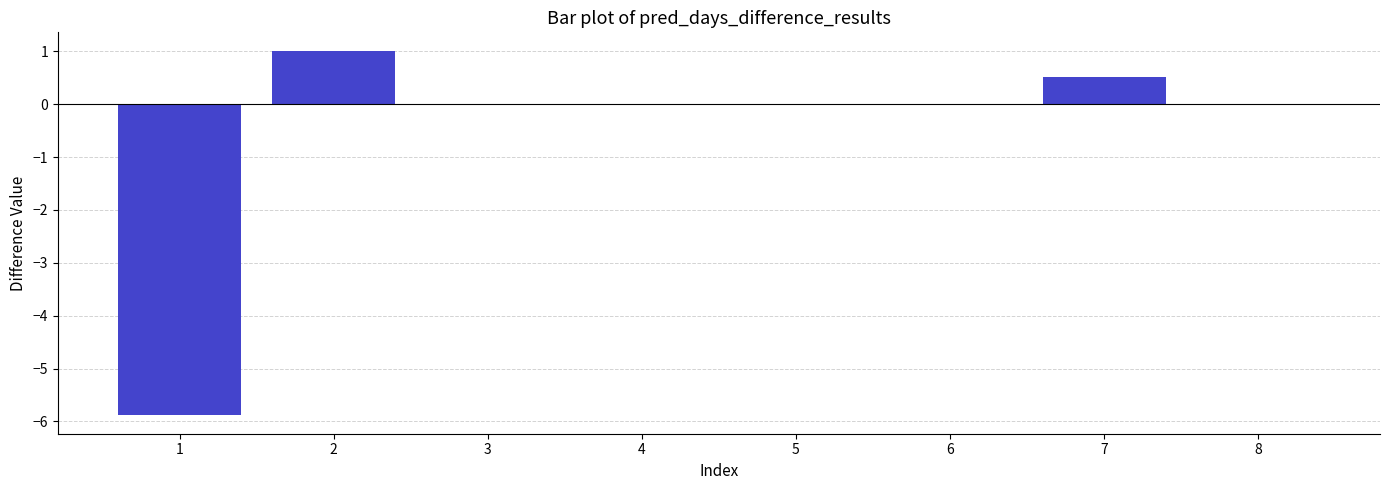

What is the greatest value displayed?

1.0